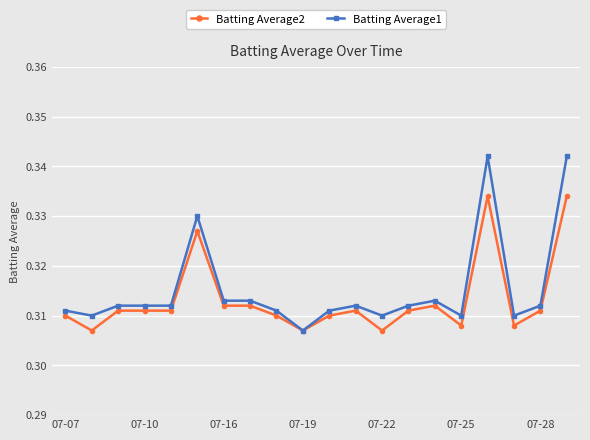

What are all the series names shown in the legend?

Batting Average2, Batting Average1